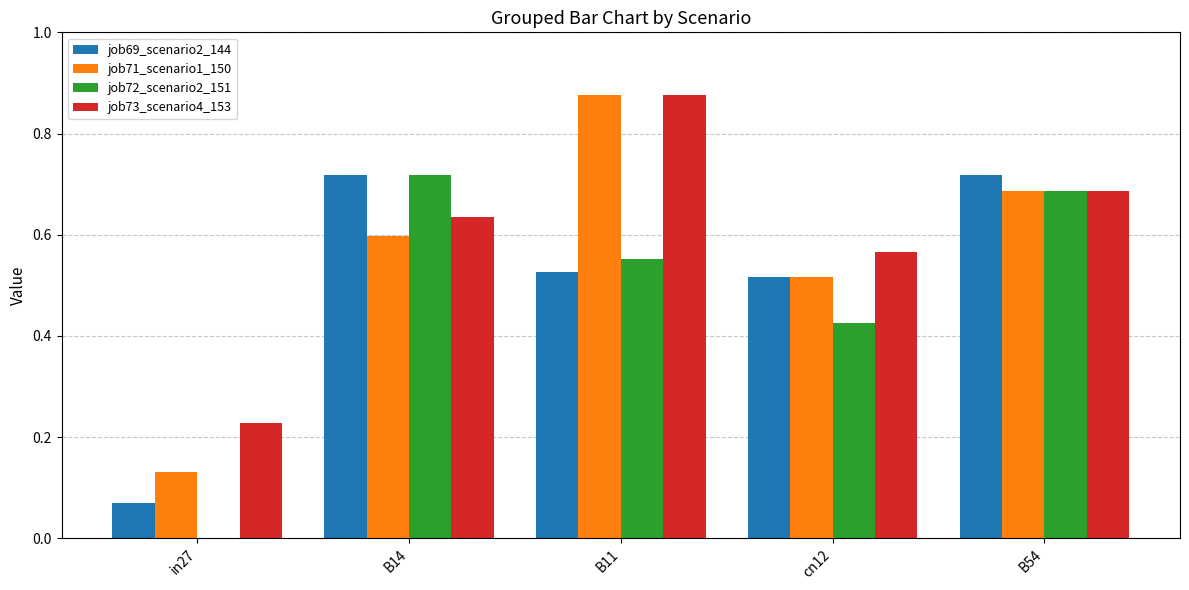

Is the value of job73_scenario4_153 at cn12 greater than the value of job71_scenario1_150 at B14?

No